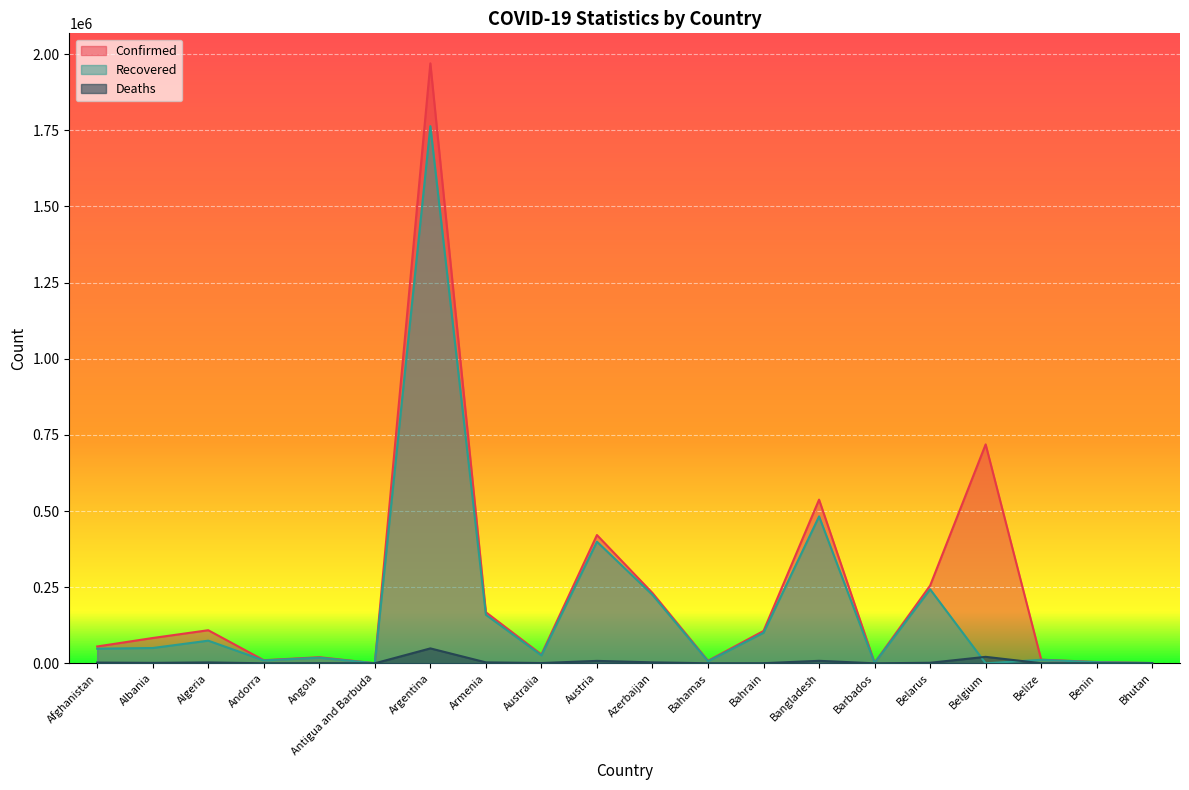

What is the label of the 2nd point from the right?

Benin